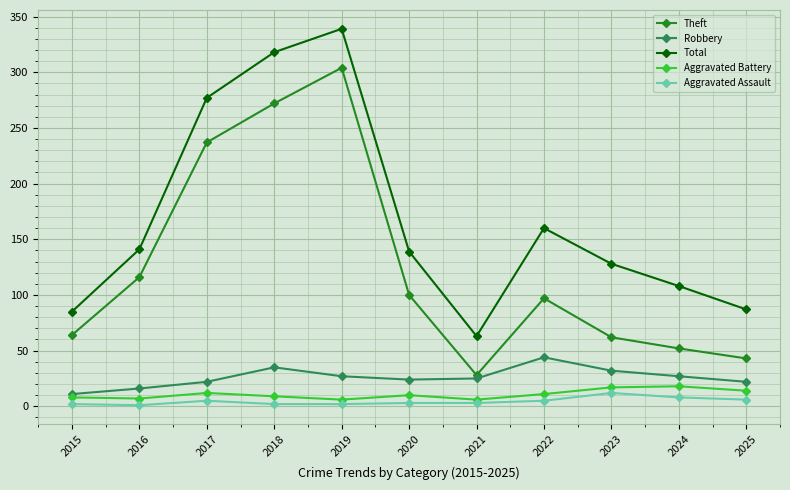

At which label does Aggravated Assault reach its peak?

2023